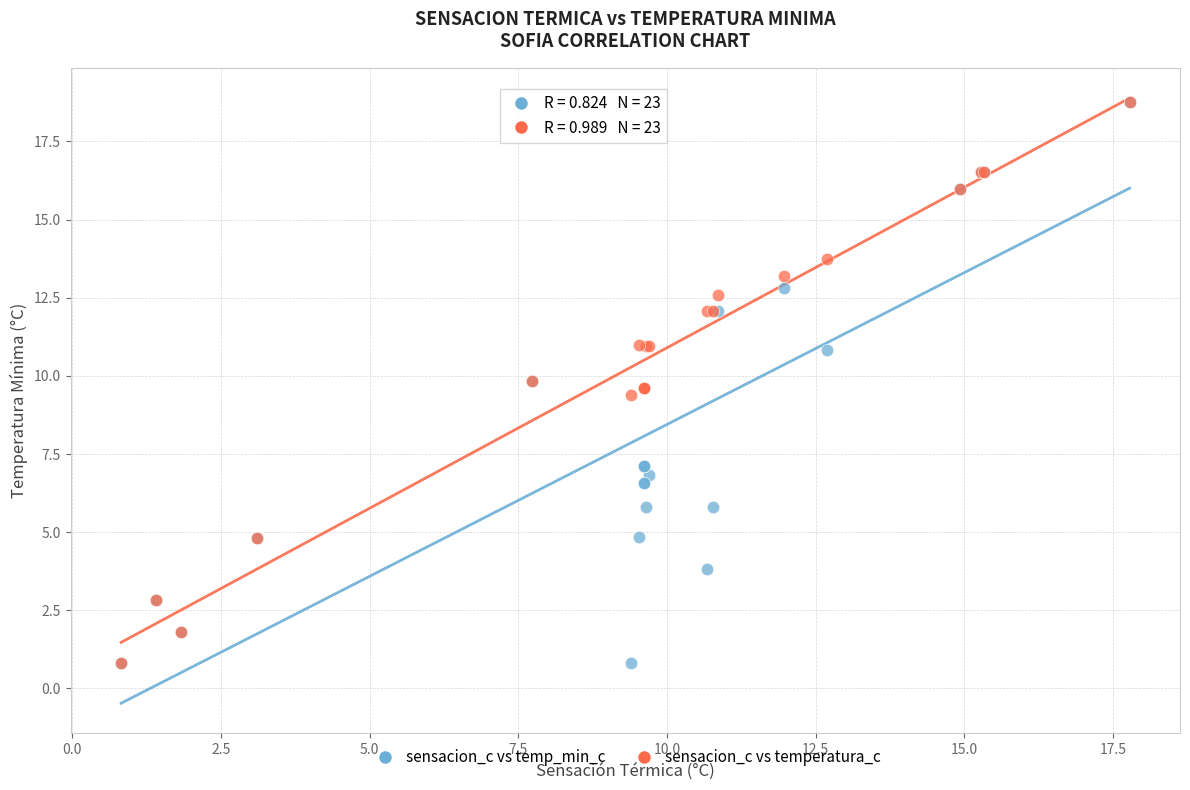

In the sensacion_c vs temp_min_c series, what Y value is closest to 9?

9.8